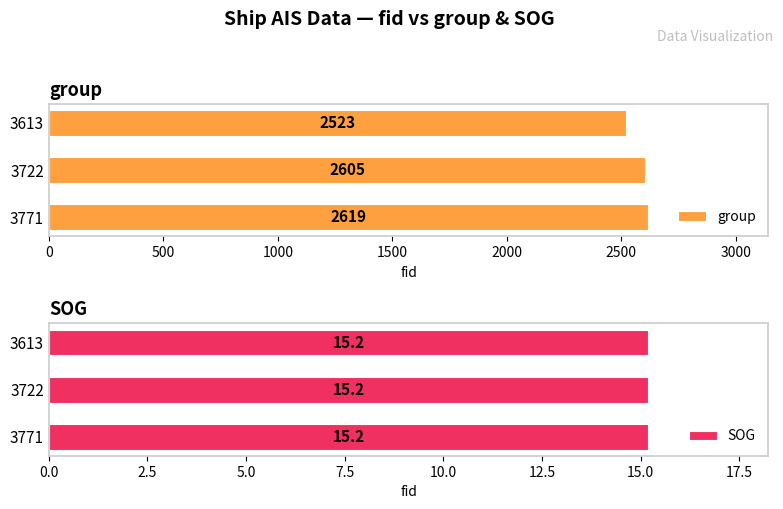

How many categories are shown in the chart?

3